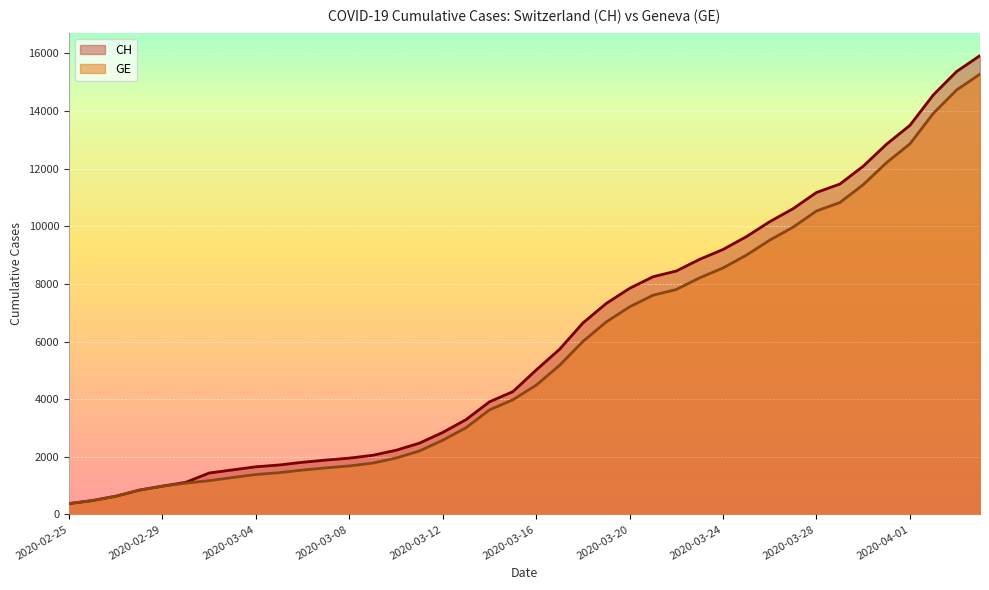

True or false: CH has more than 2 interior local peaks.

False